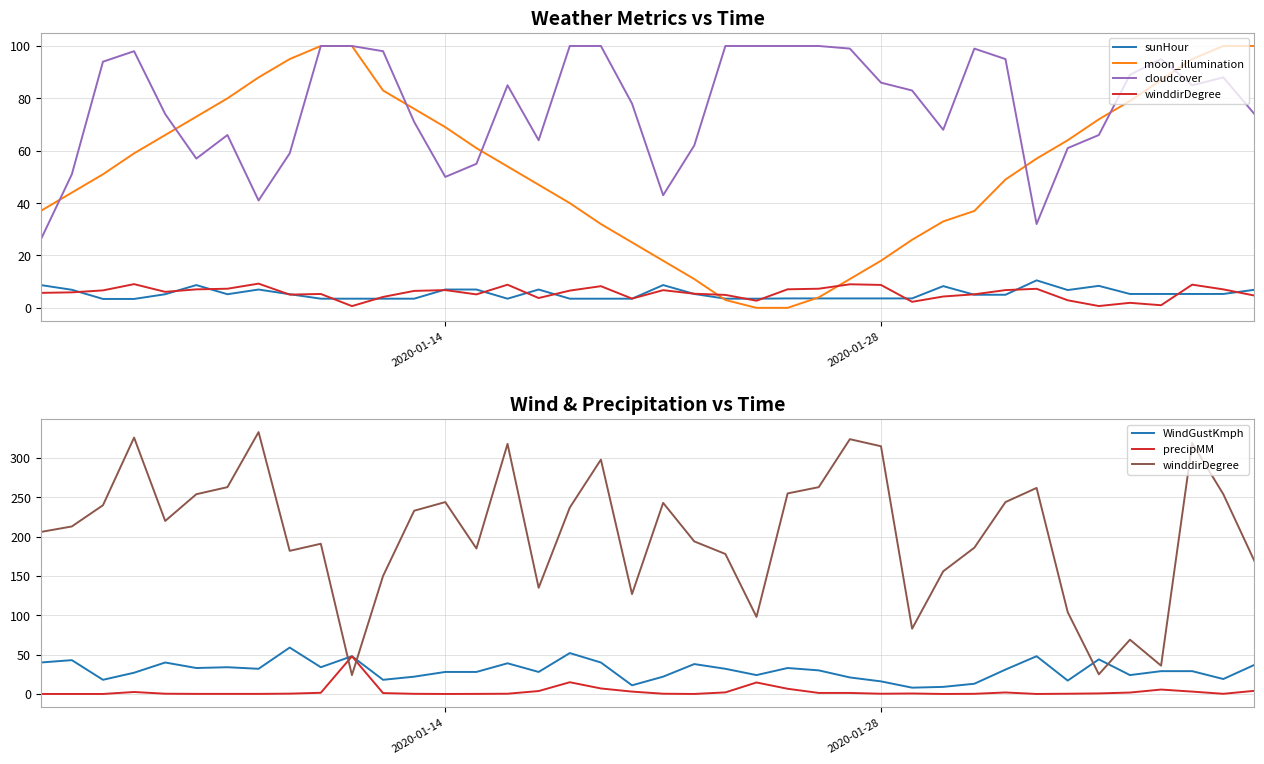

Rank the series by their maximum value, from lowest to highest.

sunHour, precipMM, WindGustKmph, moon_illumination, cloudcover, winddirDegree